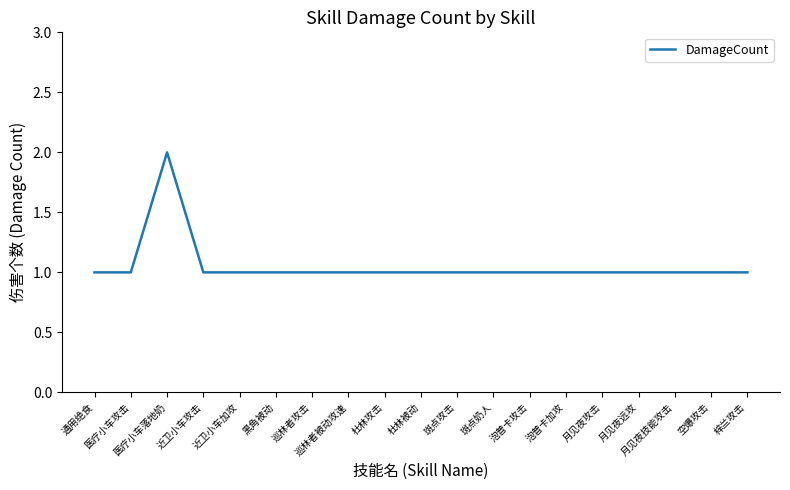

Reading left to right, extract all data points from this chart.

通用绝食=1	医疗小车攻击=1	医疗小车落地奶=2	近卫小车攻击=1	近卫小车加攻=1	黑角被动=1	巡林者攻击=1	巡林者被动攻速=1	杜林攻击=1	杜林被动=1	斑点攻击=1	斑点奶人=1	泡普卡攻击=1	泡普卡加攻=1	月见夜攻击=1	月见夜远攻=1	月见夜技能攻击=1	空爆攻击=1	梓兰攻击=1